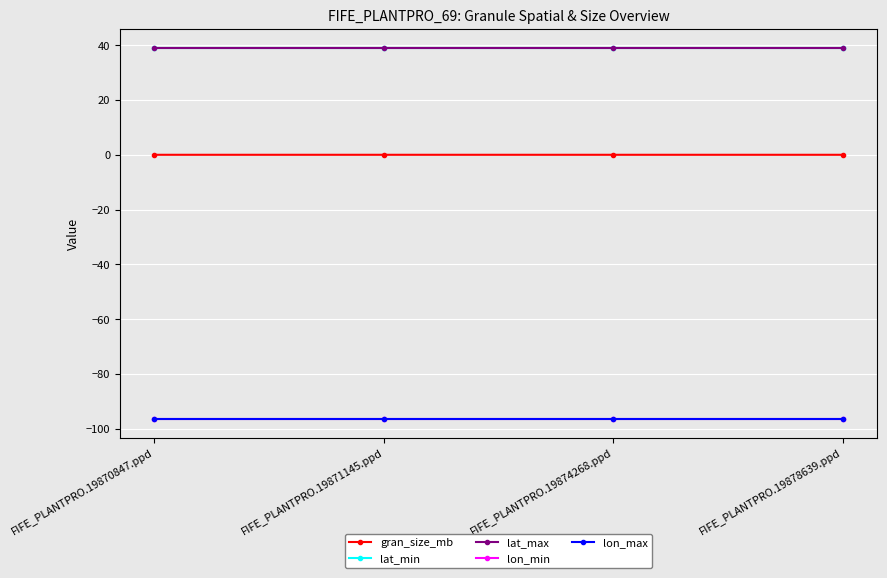

True or false: gran_size_mb has more than 1 interior local peaks.

False